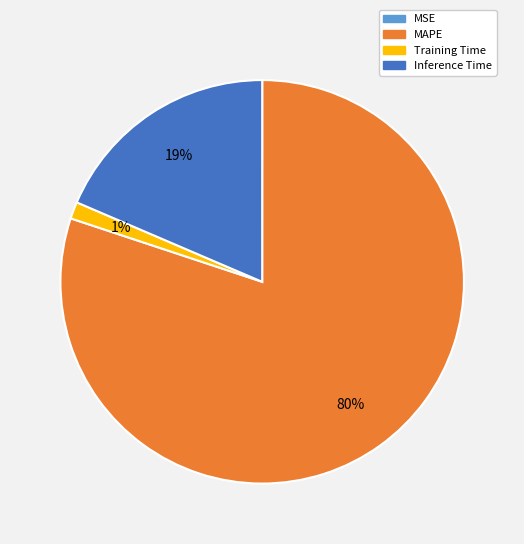

To the nearest percent, what is the difference between the largest and smallest slice percentages?

80%